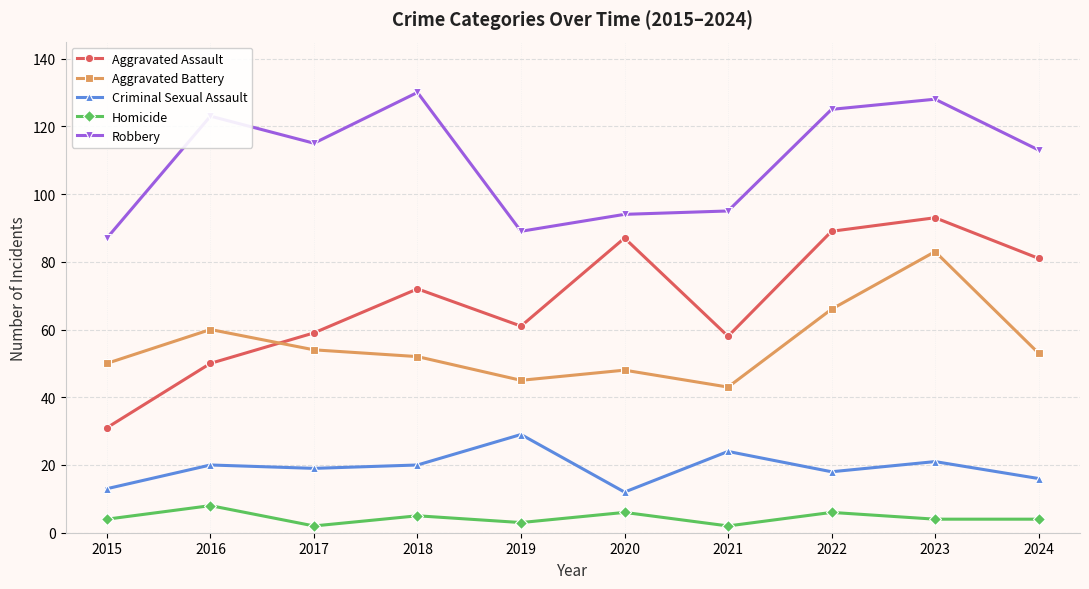

What is the difference between the highest and lowest values at 2018?

125